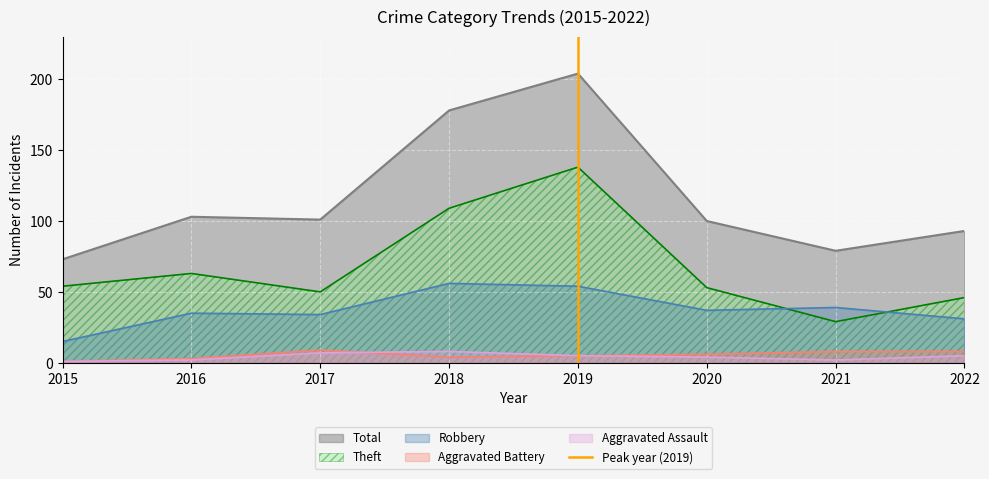

The Aggravated Assault series shows 2 at 2016. True or false?

True